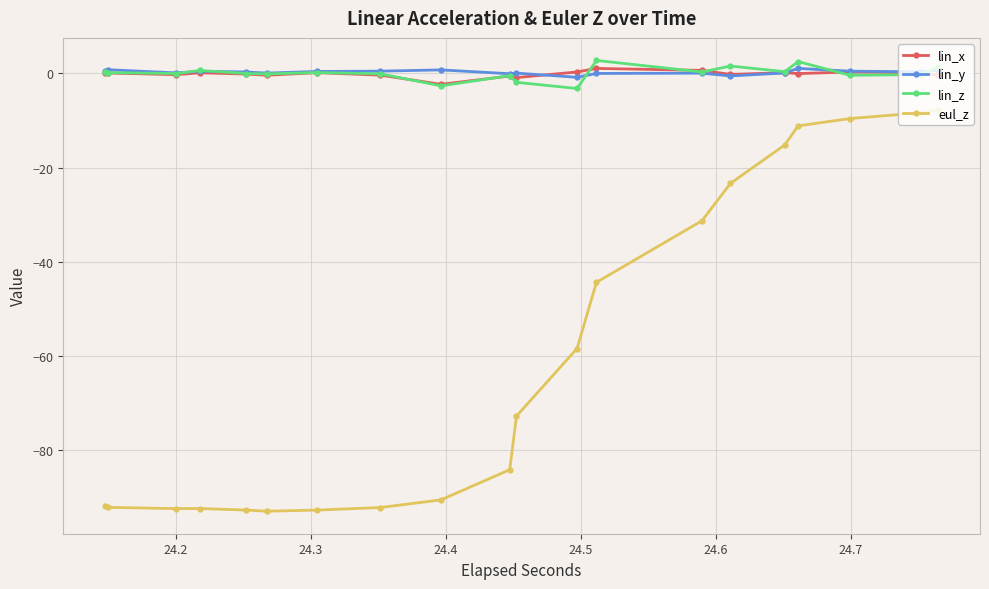

Does the chart display data point markers on the line(s)?

Yes